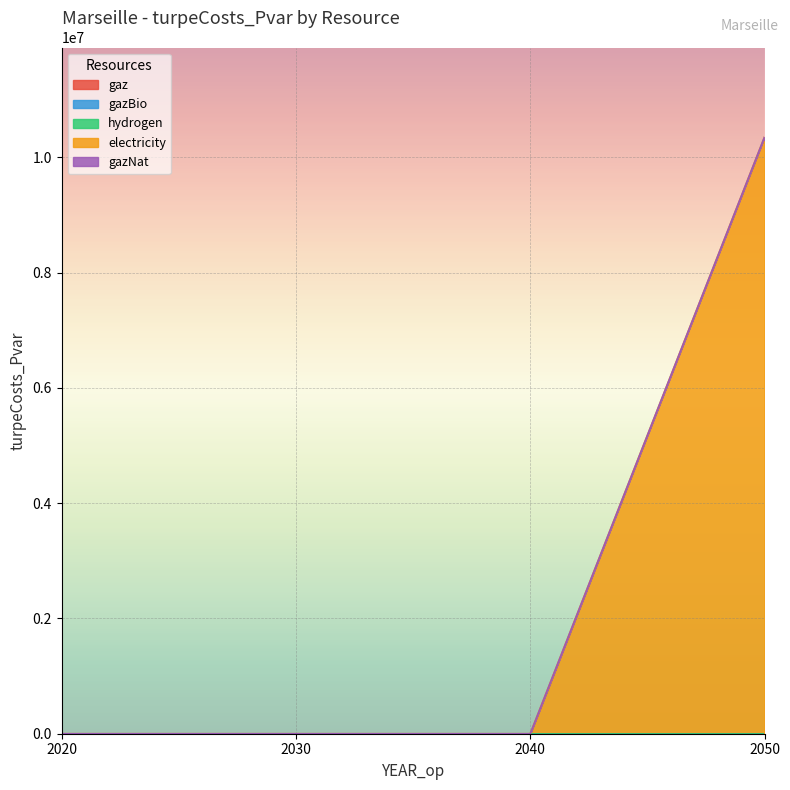

Does the chart display data point markers on the line(s)?

No